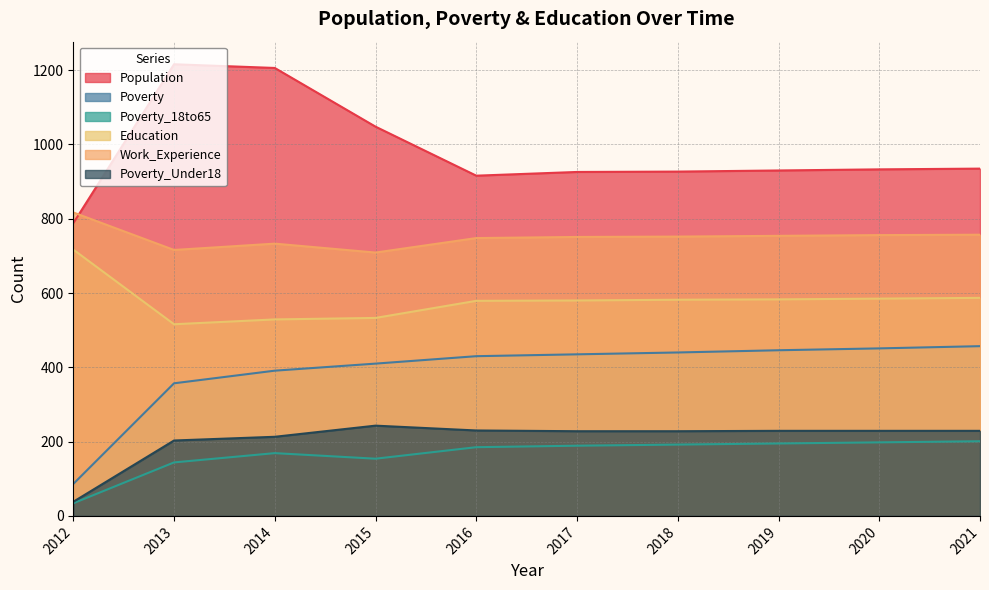

How many values in the Poverty series are below 435?

5